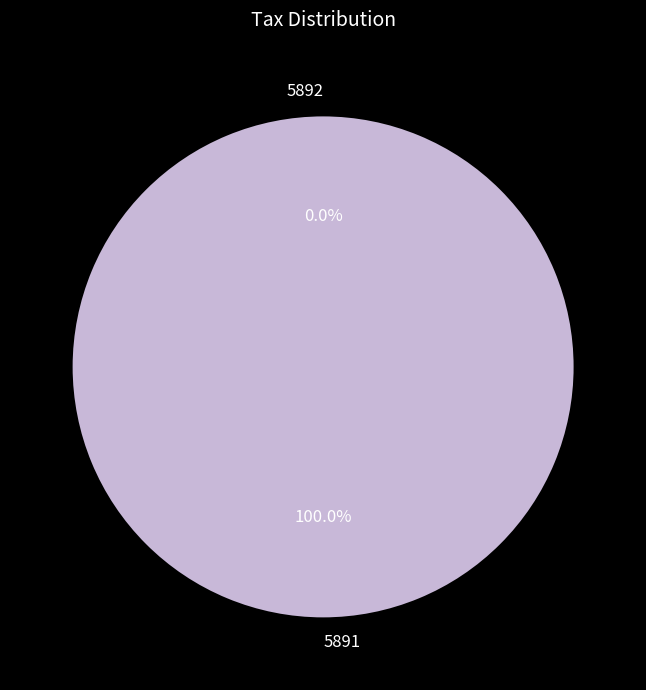

Does any single category account for the majority?

Yes